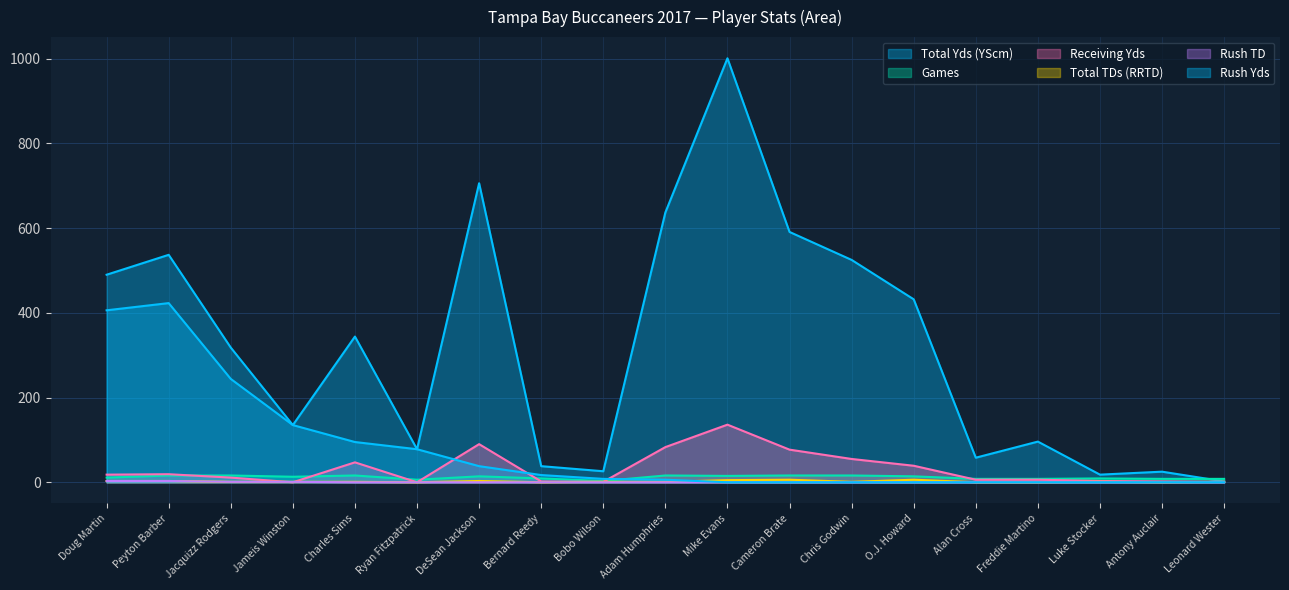

How many lines are shown in the chart?

6